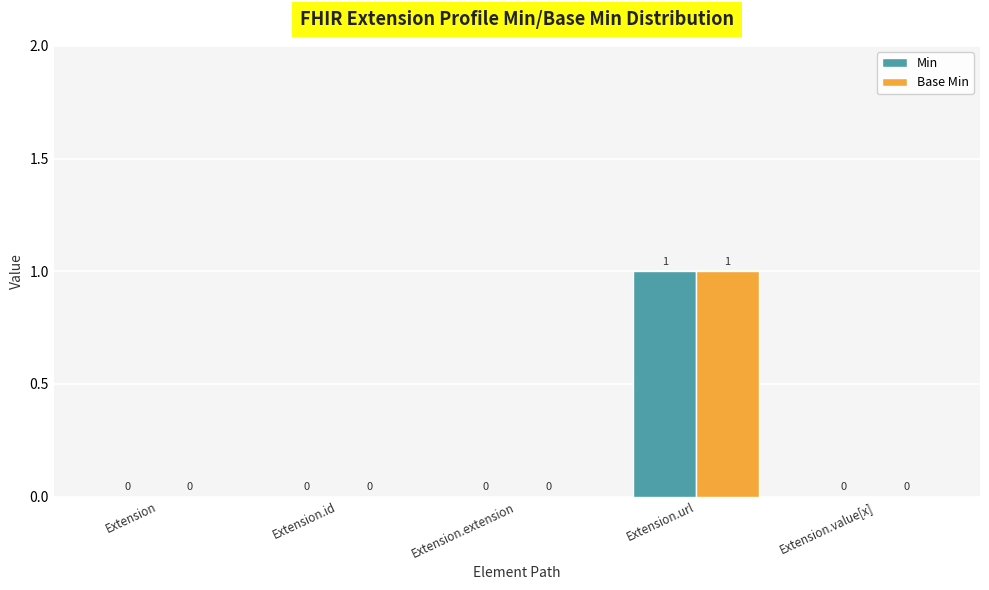

Reading left to right, extract all data points from this chart.

Min: Extension=0	Extension.id=0	Extension.extension=0	Extension.url=1	Extension.value[x]=0
Base Min: Extension=0	Extension.id=0	Extension.extension=0	Extension.url=1	Extension.value[x]=0